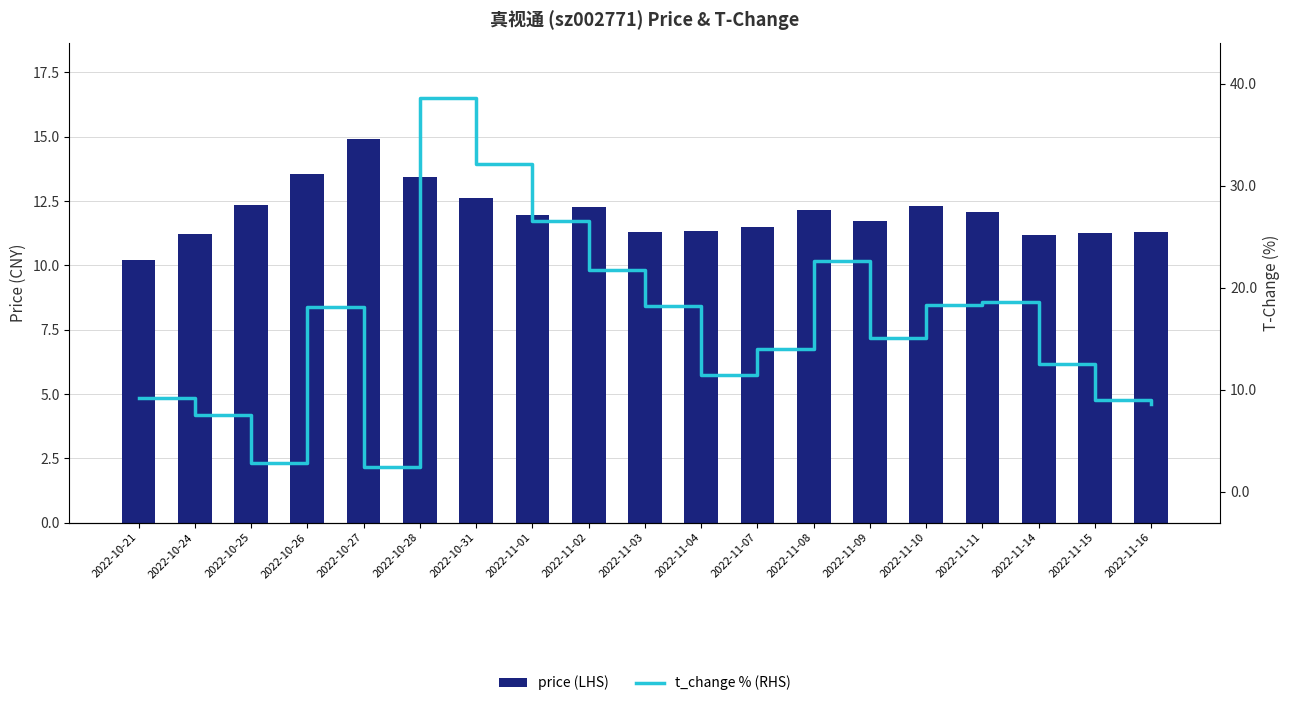

What is the sum of all price values?

228.7